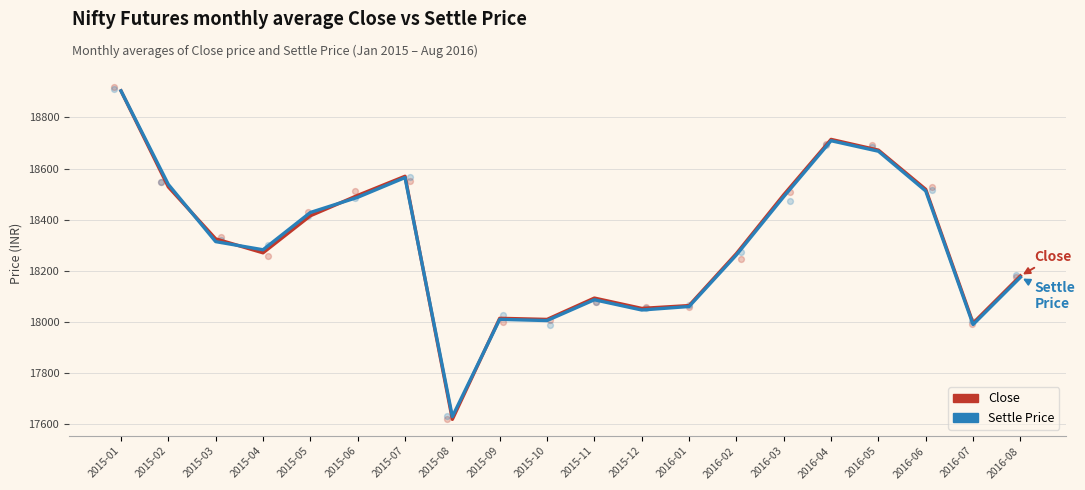

At which category is the sum across all series the highest?

2015-01